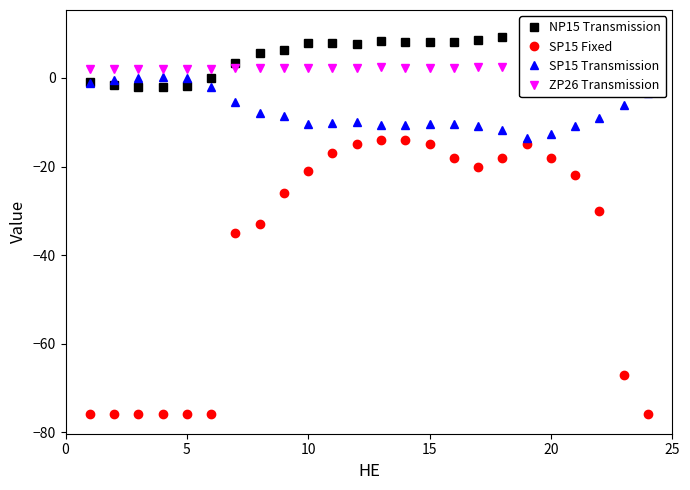

True or false: SP15 Transmission has a value of -12.6 at 20.

True